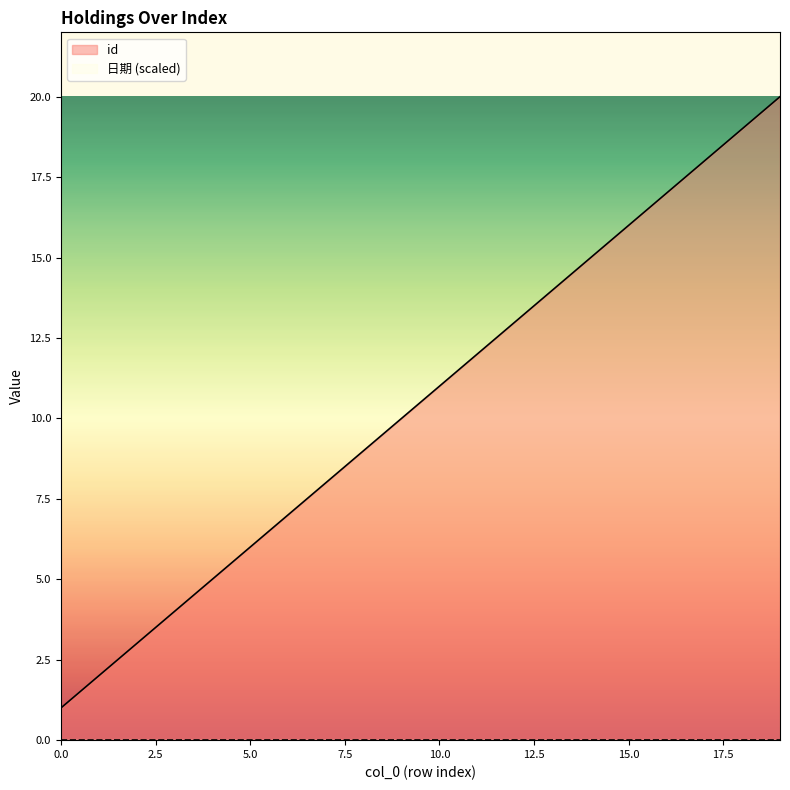

List the labels in order of value, largest first.

19, 18, 17, 16, 15, 14, 13, 12, 11, 10, 9, 8, 7, 6, 5, 4, 3, 2, 1, 0